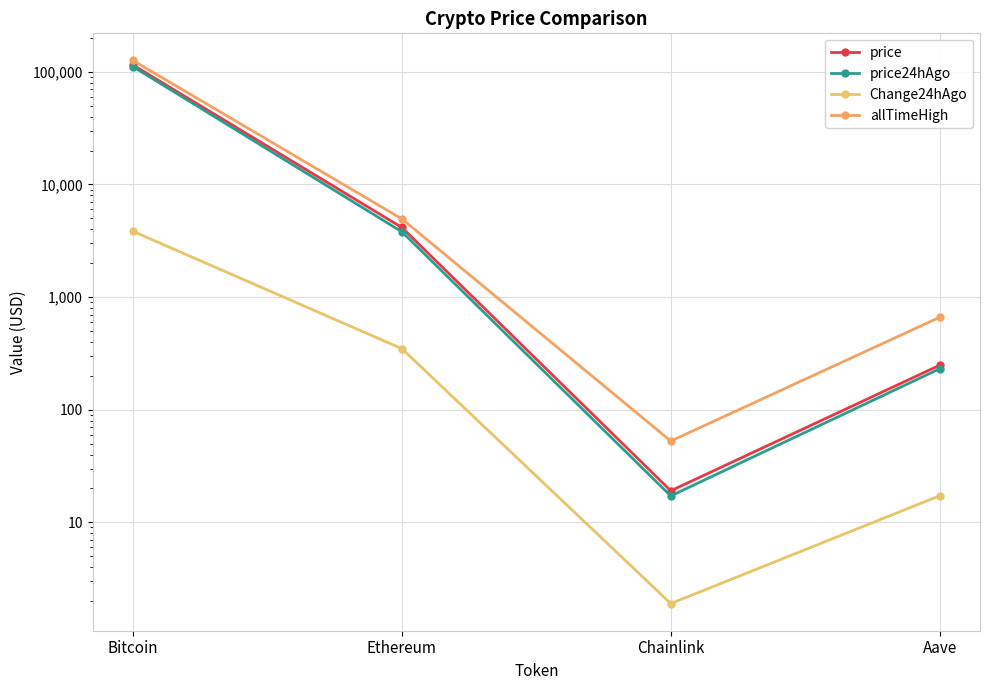

Is this an area chart (filled region under the line)?

No